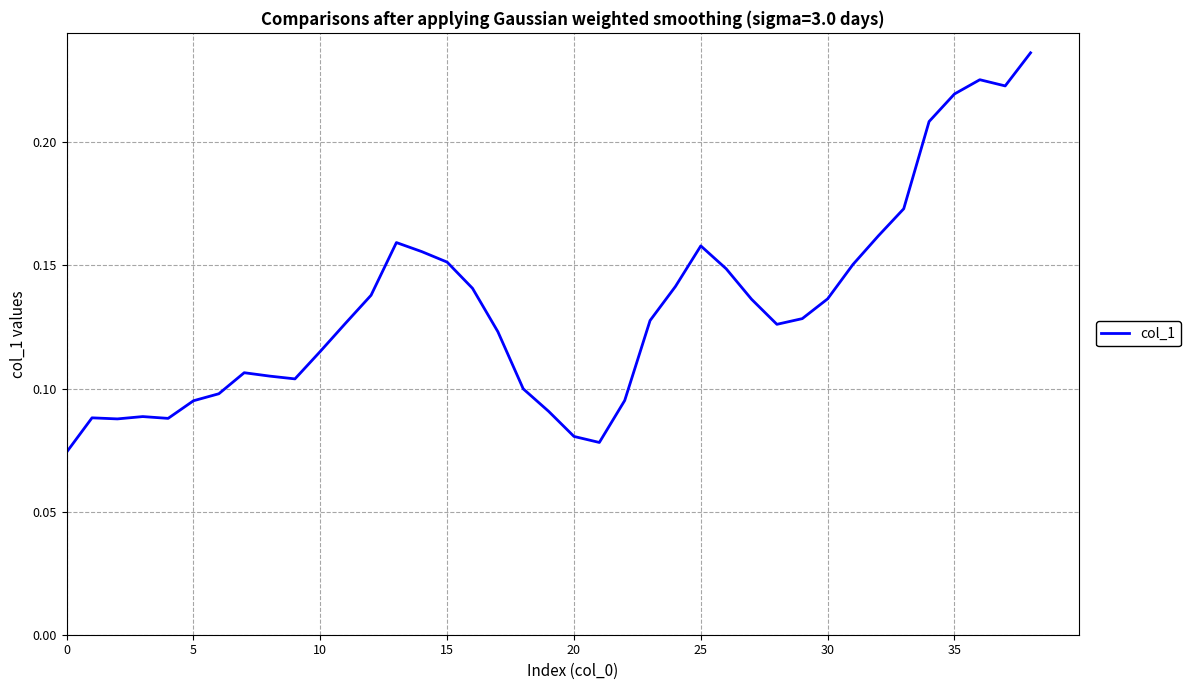

At which category does the chart reach its peak across all series?

38